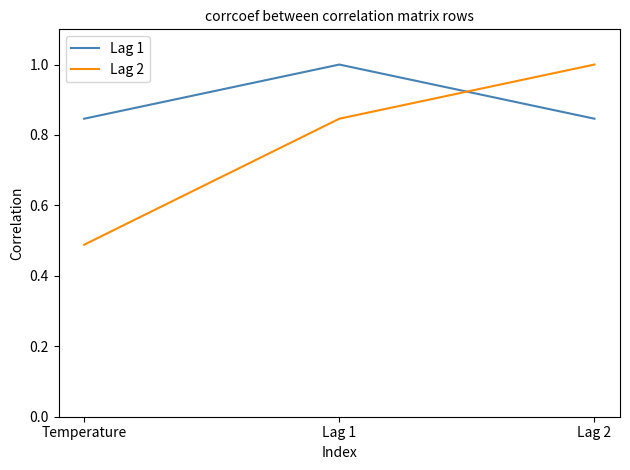

The Lag 2 series shows 1.0 at Lag 2. True or false?

True